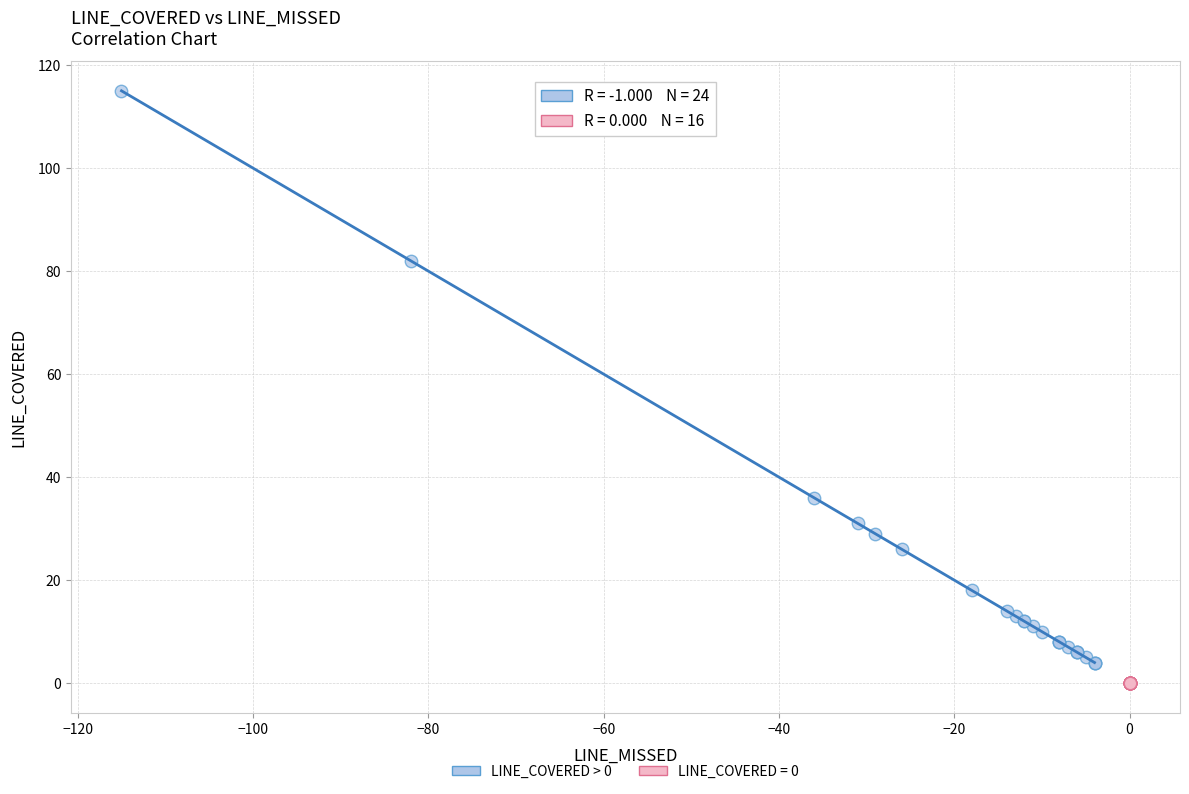

Which series reaches the maximum Y coordinate?

LINE_COVERED > 0